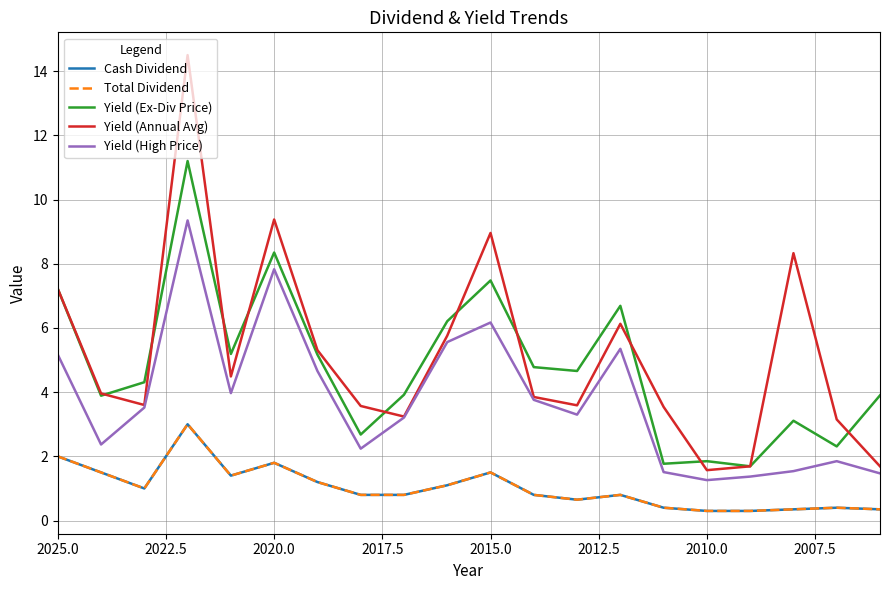

List the series in order of their peak value, highest first.

Yield (Annual Avg), Yield (Ex-Div Price), Yield (High Price), Cash Dividend, Total Dividend